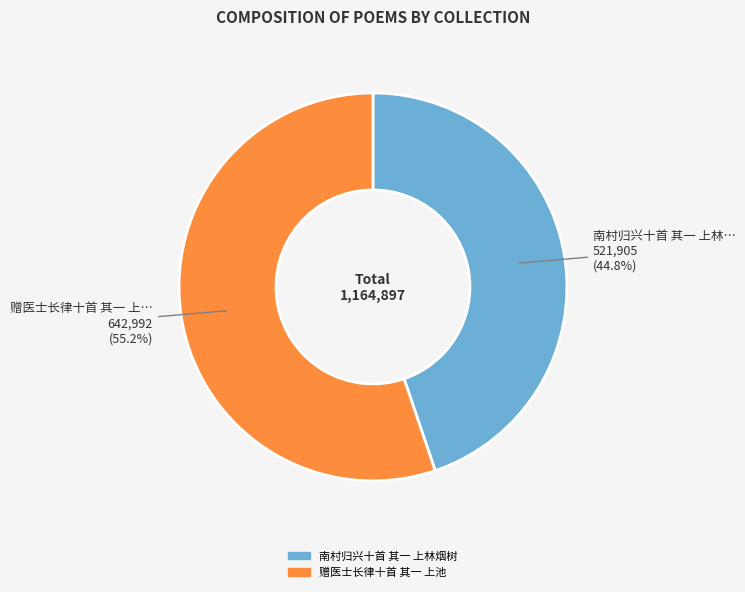

What is the largest slice in the pie chart?

赠医士长律十首 其一 上池